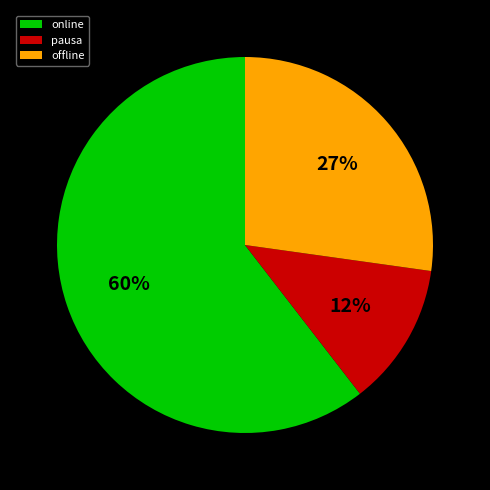

The online slice represents 46% of the pie. True or false?

False